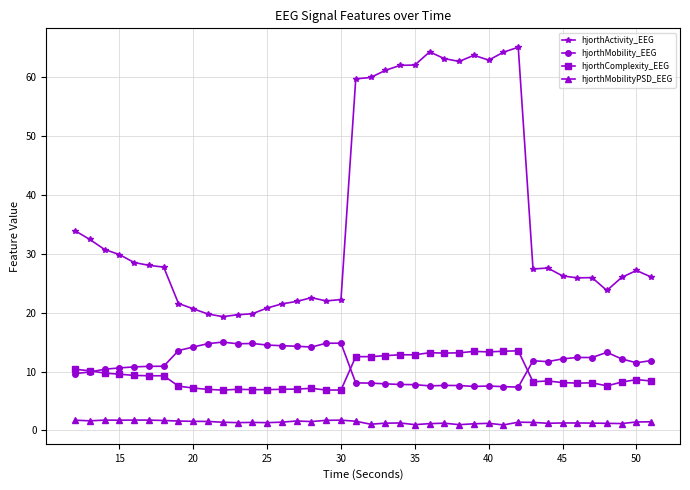

True or false: hjorthMobilityPSD_EEG and hjorthMobility_EEG intersect in this chart.

False